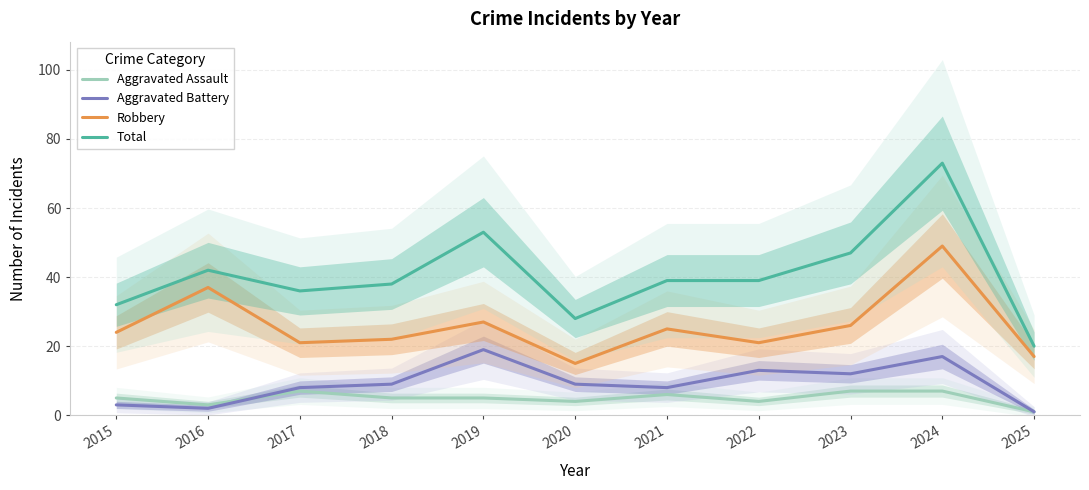

Rank the categories by Total value from highest to lowest.

2024, 2019, 2023, 2016, 2021, 2022, 2018, 2017, 2015, 2020, 2025